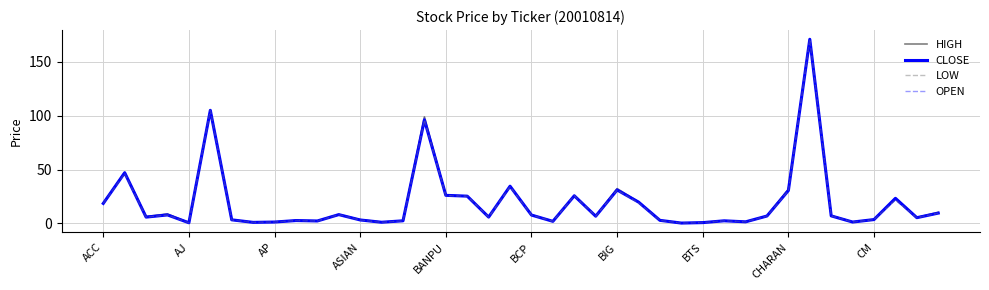

List the series in order of their overall mean, highest first.

HIGH, OPEN, CLOSE, LOW